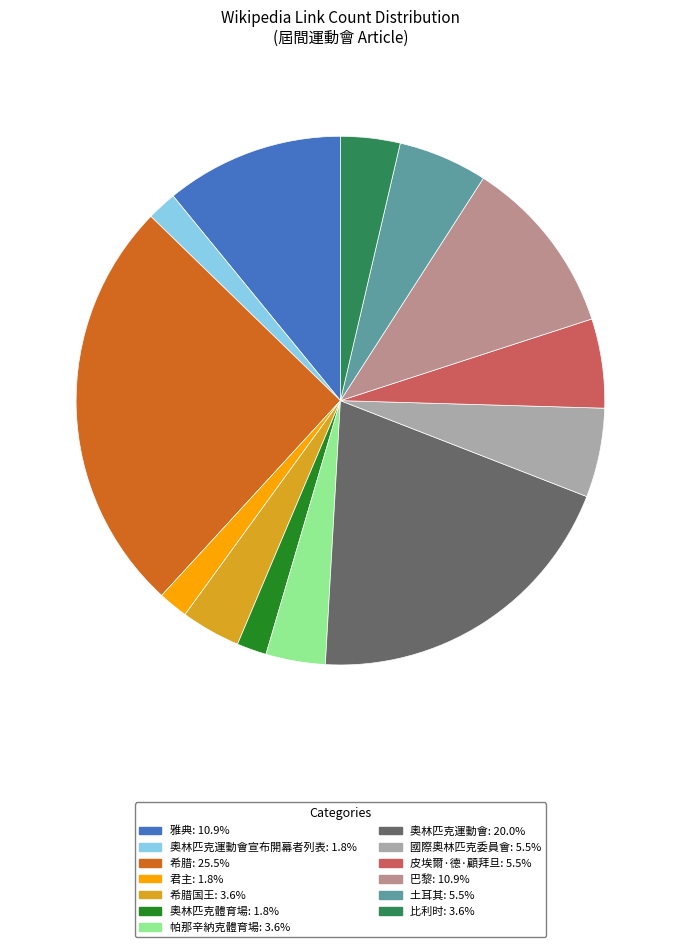

Is there any slice that represents more than half of the pie?

No